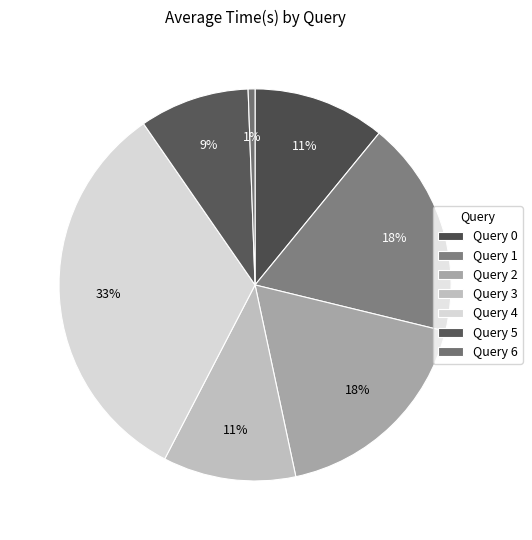

Count the number of slices in the pie.

7